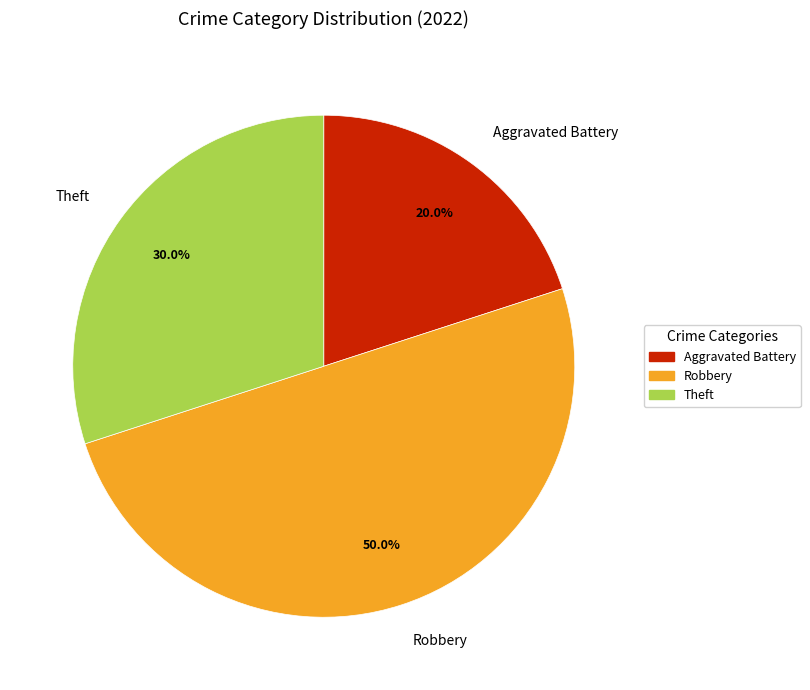

What is the ratio of the value at Aggravated Battery to the value at Robbery?

0.4